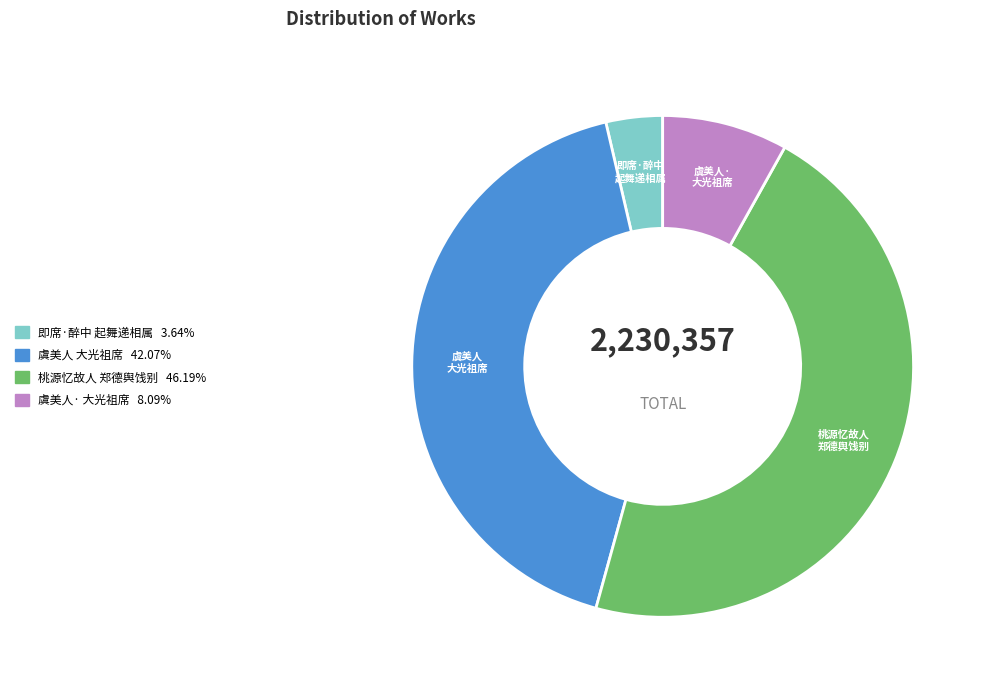

Is there a majority slice in this chart?

No